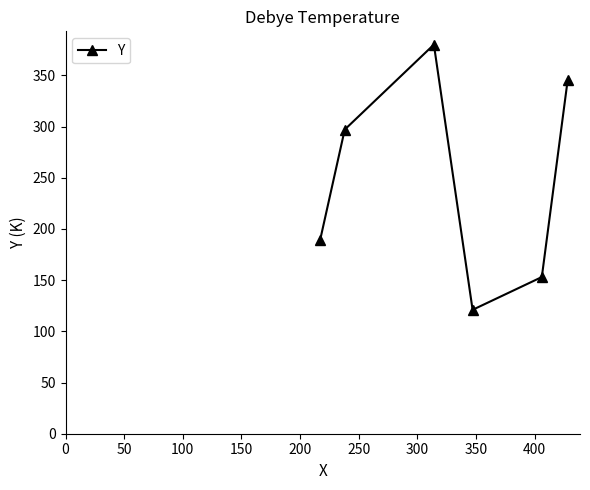

What is the difference between the maximum and second lowest values?

227